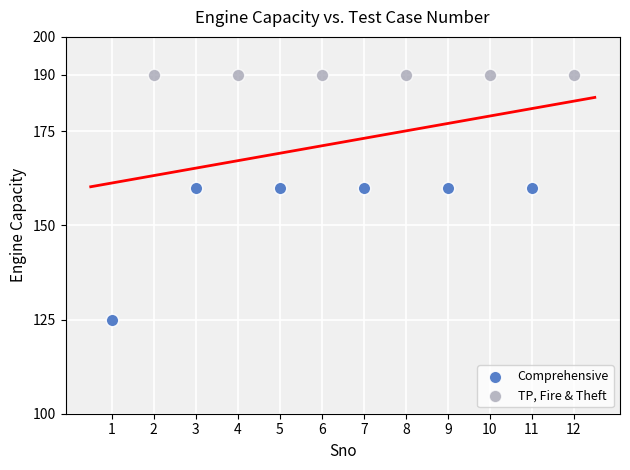

Which series contains the lowest Y value?

Comprehensive